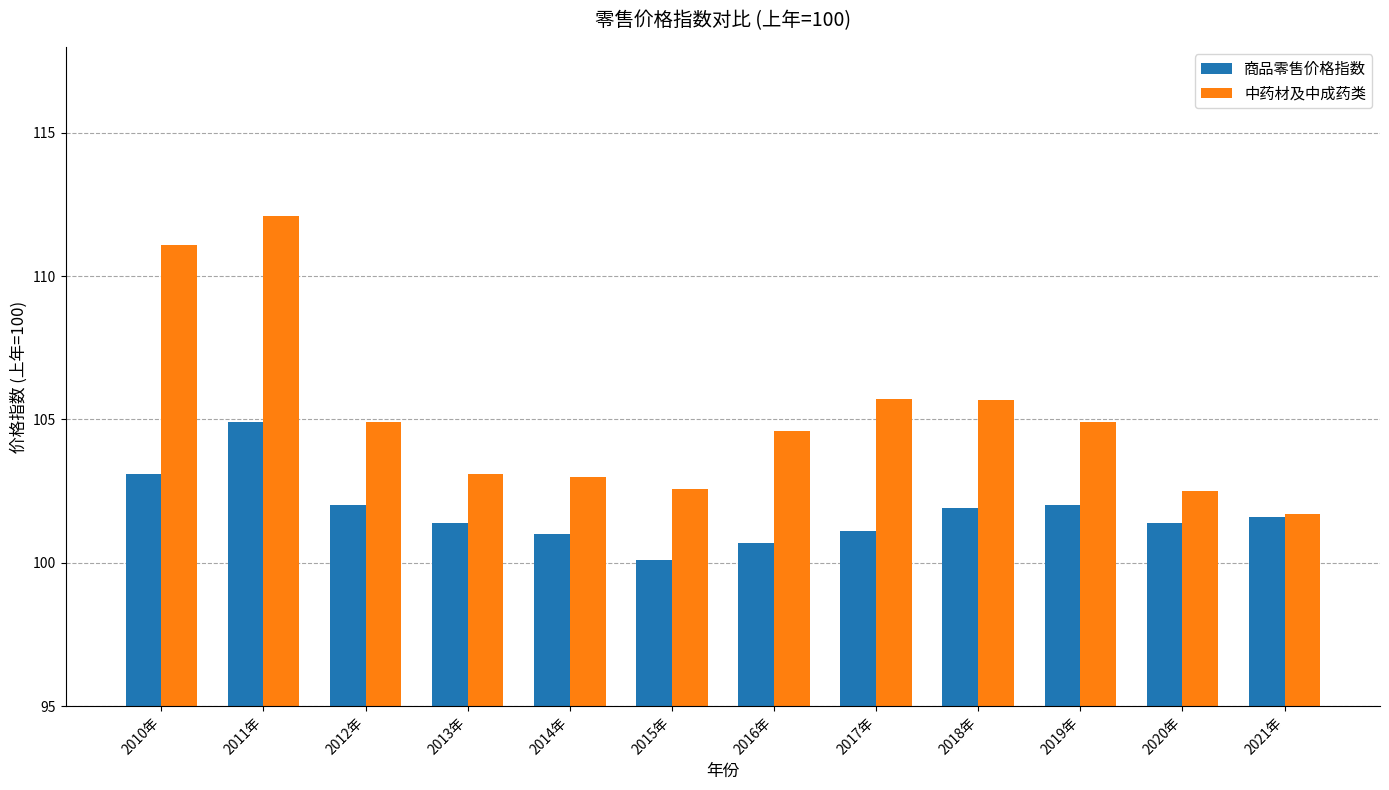

How many bars are there in total?

24